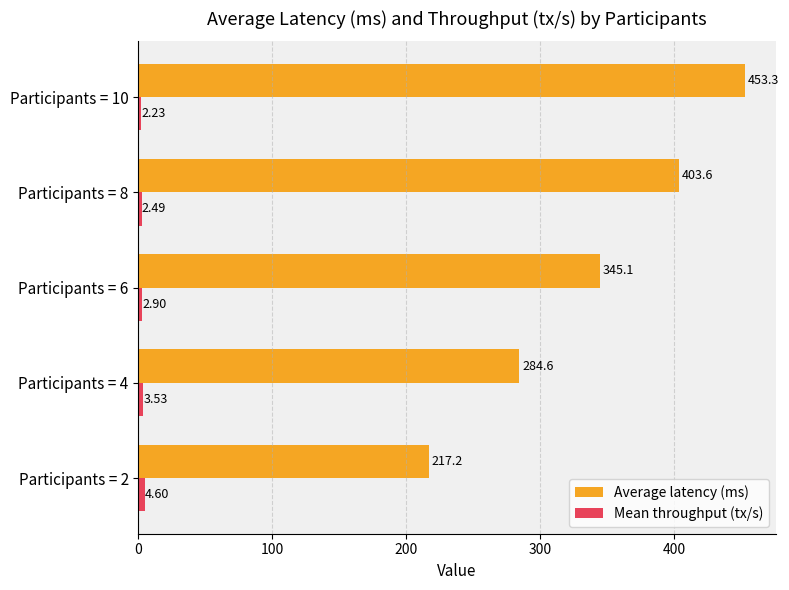

Rank the categories by Average latency (ms) value from lowest to highest.

Participants = 2, Participants = 4, Participants = 6, Participants = 8, Participants = 10